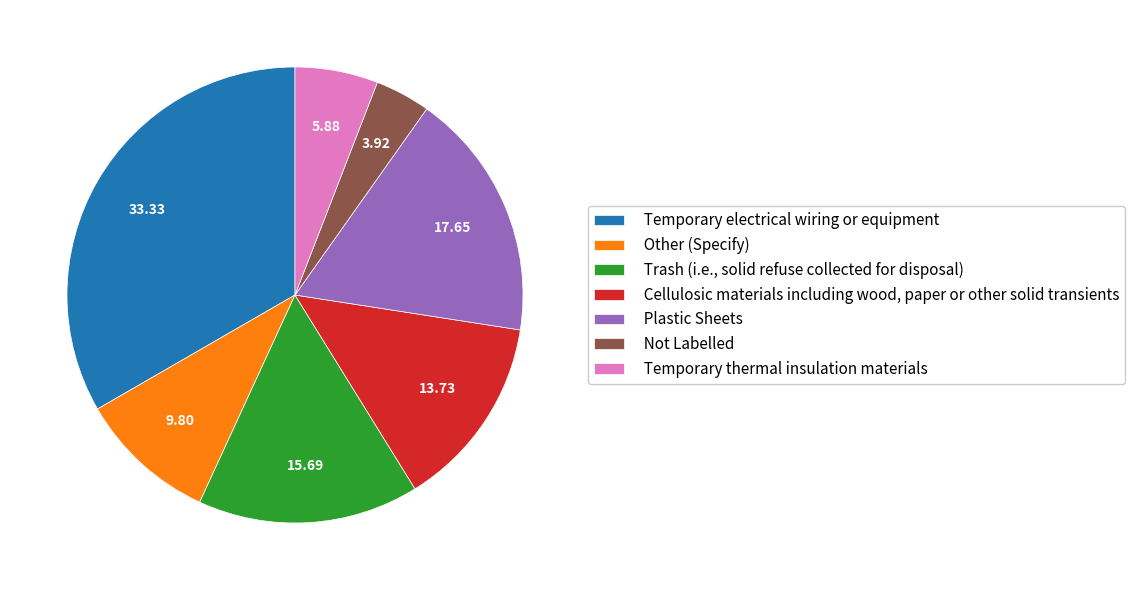

Which slice is the largest?

Temporary electrical wiring or equipment